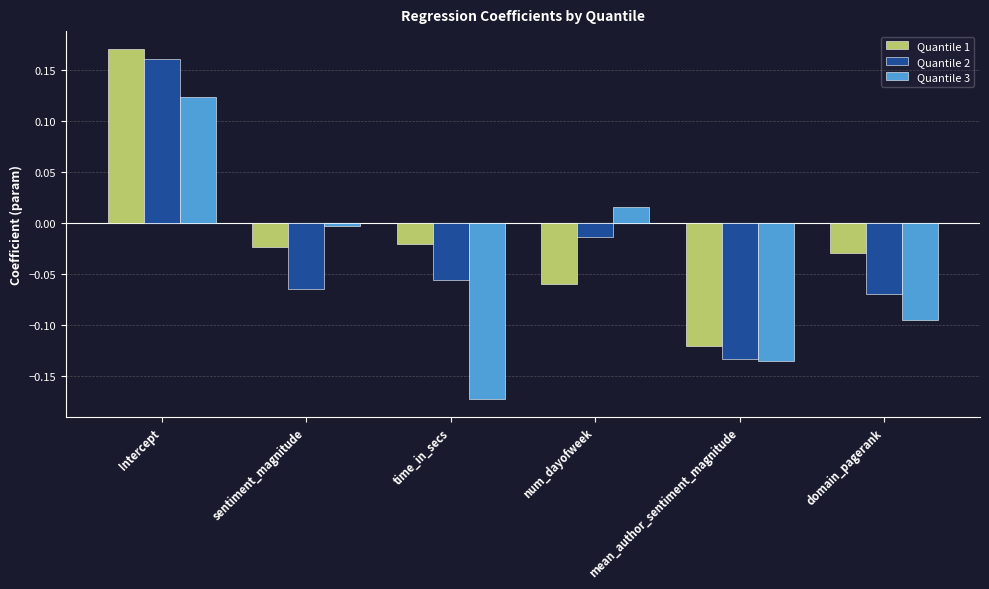

At which label does Quantile 2 reach its minimum?

mean_author_sentiment_magnitude